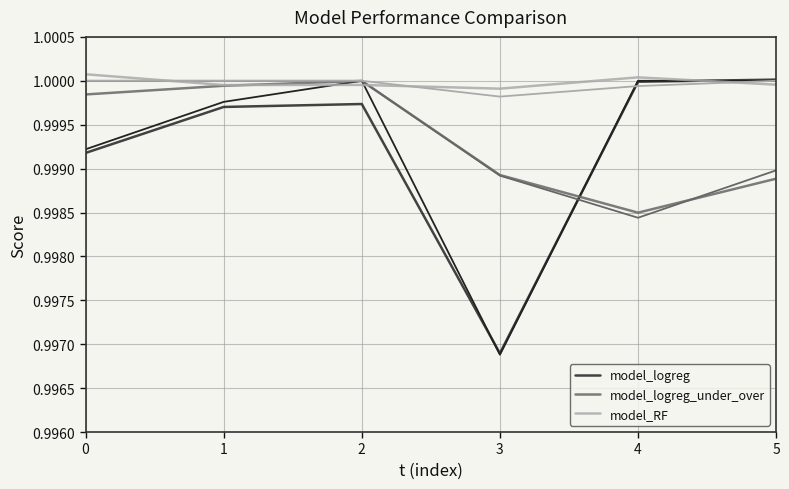

At how many categories does at least one series exceed 0?

6